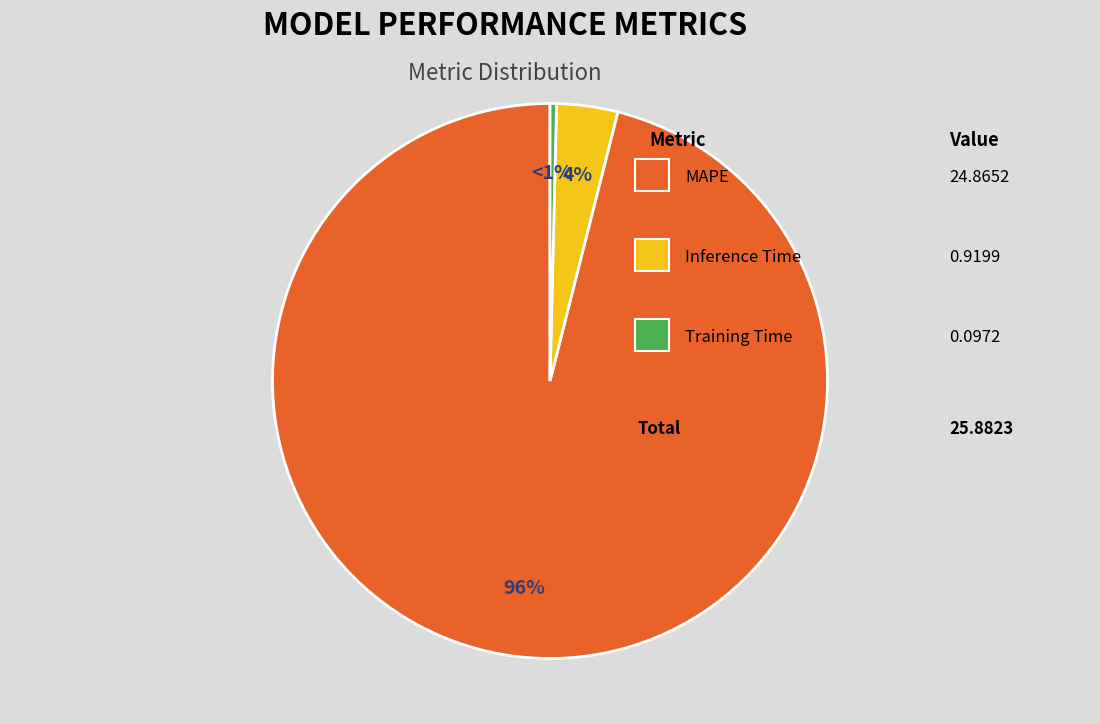

The MAPE slice represents 96% of the pie. True or false?

True